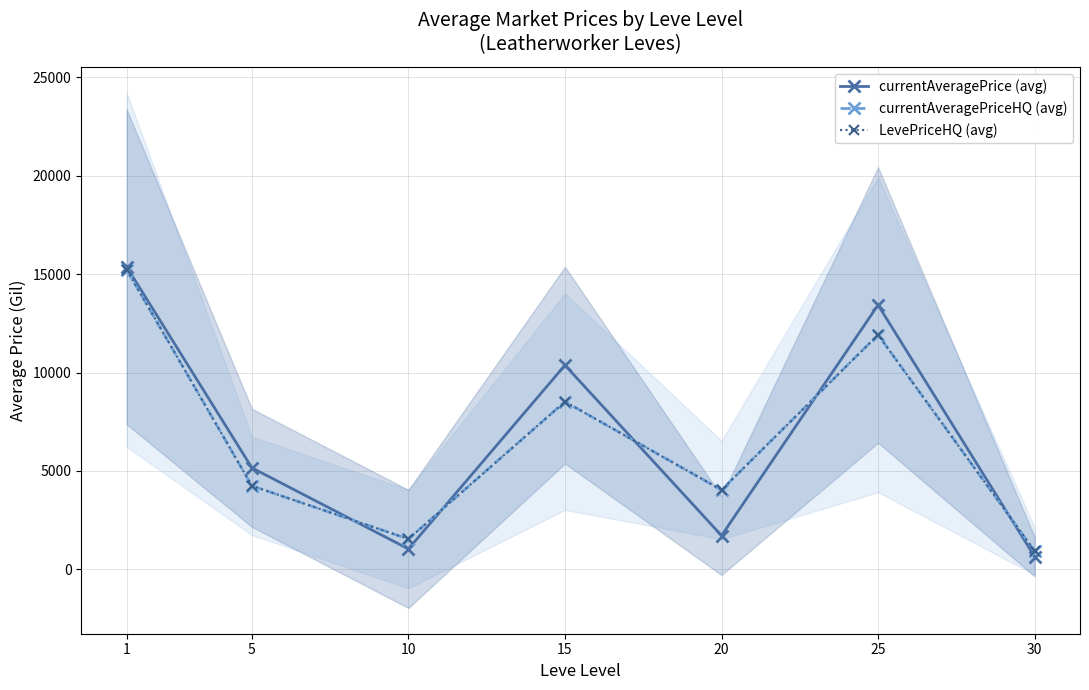

Which series has the largest range (max minus min)?

currentAveragePrice (avg)